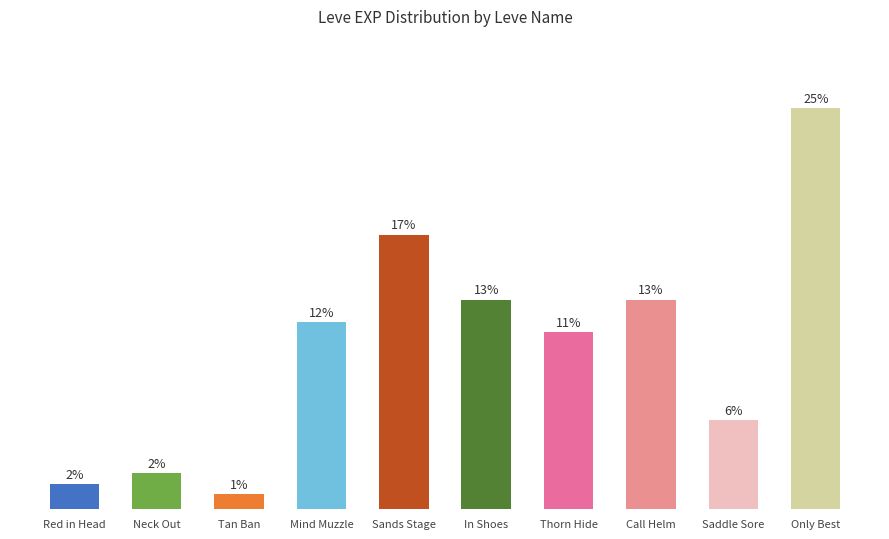

Does the chart contain any negative values?

No